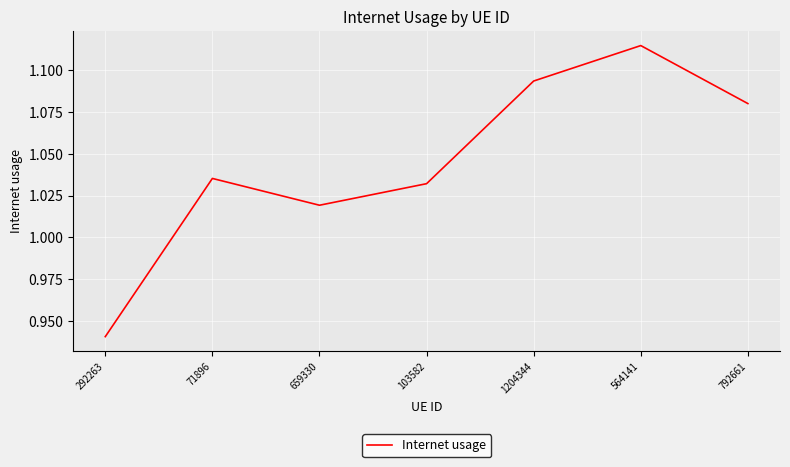

What position from the right is 292263?

7